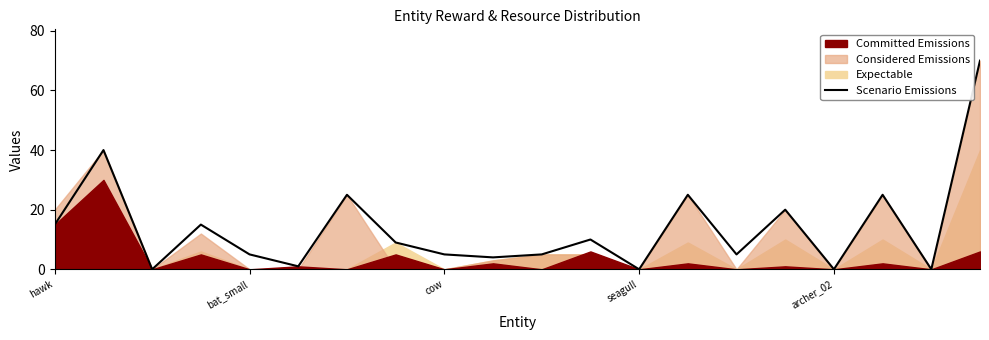

Is it true that the value at 17 is 6?

False